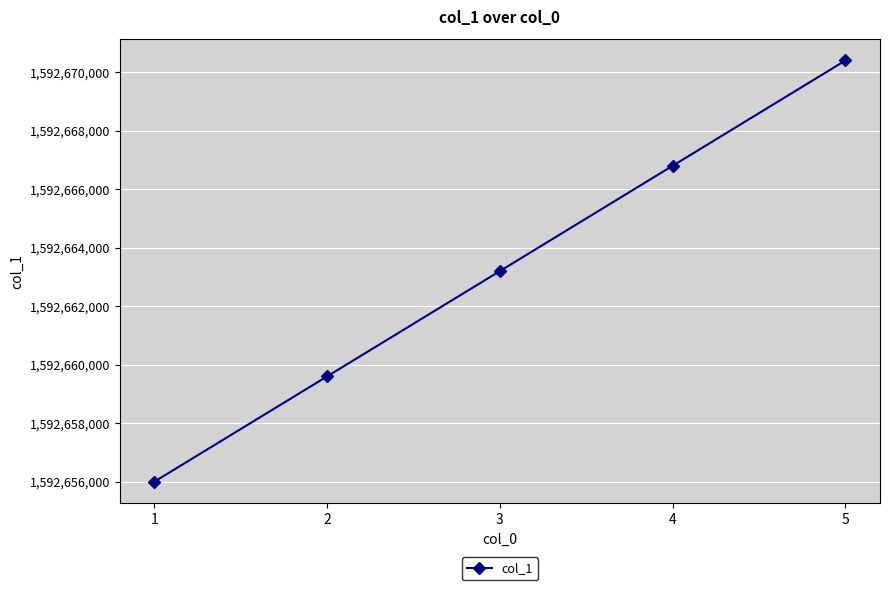

What is the ratio of the value at 4 to the value at 5?

1.0